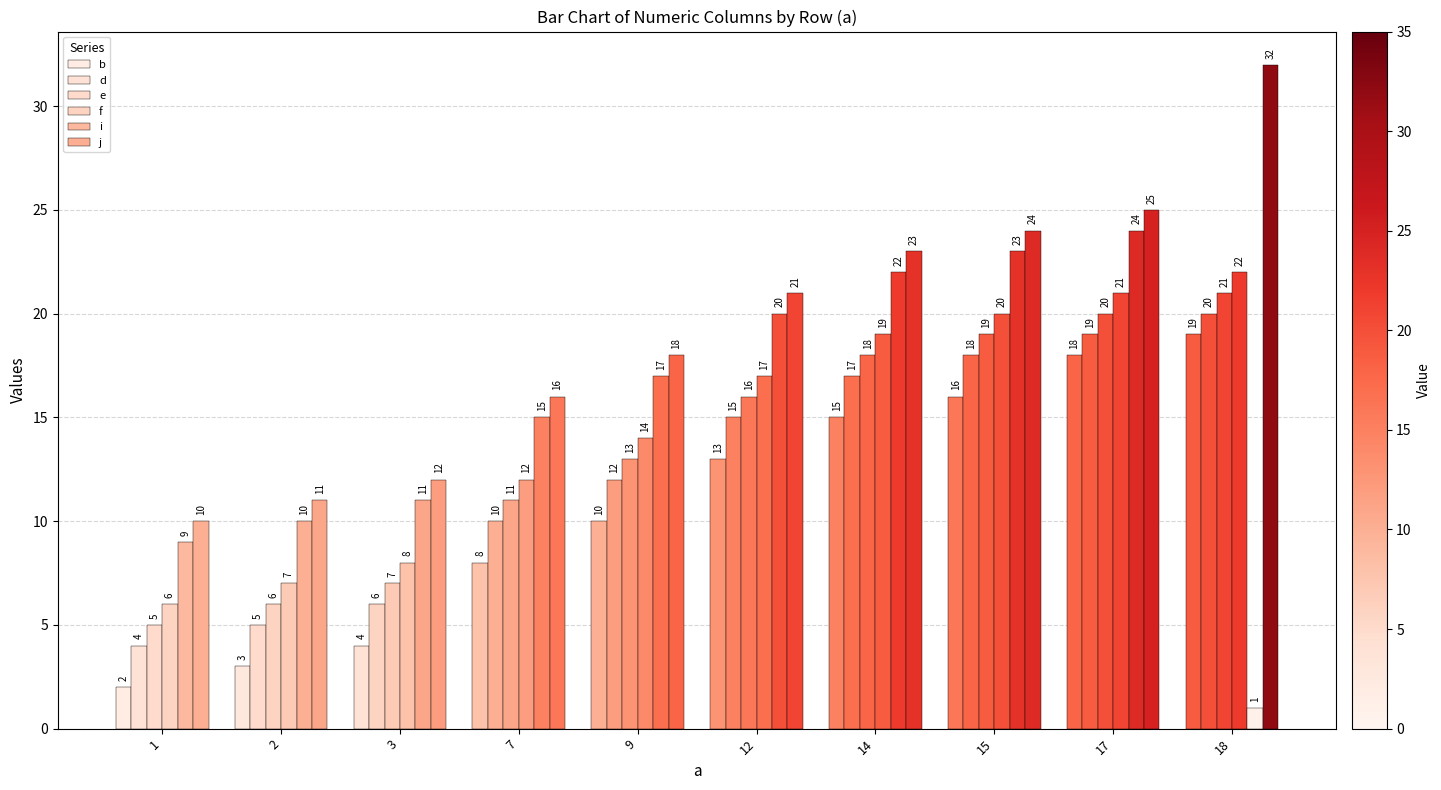

What is the value of the f bar at the 8th from the left?

20